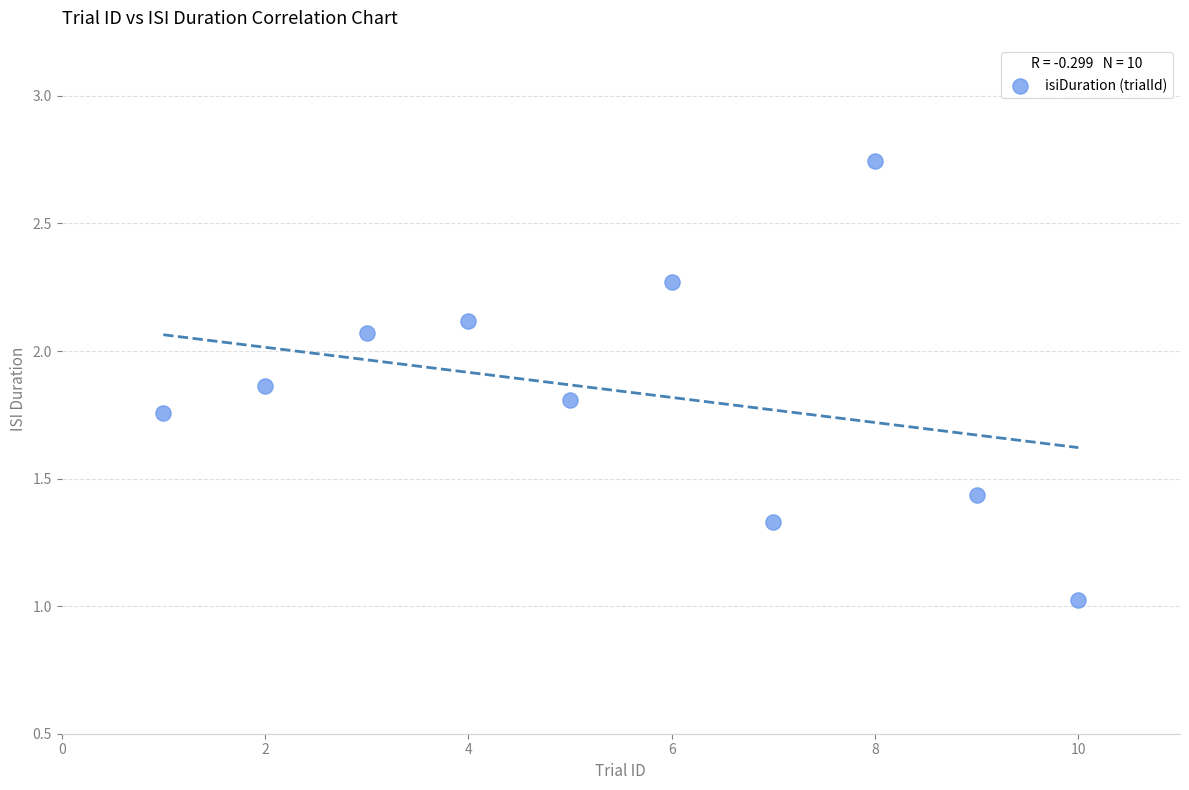

What is the range of X values (max minus min)?

9.0